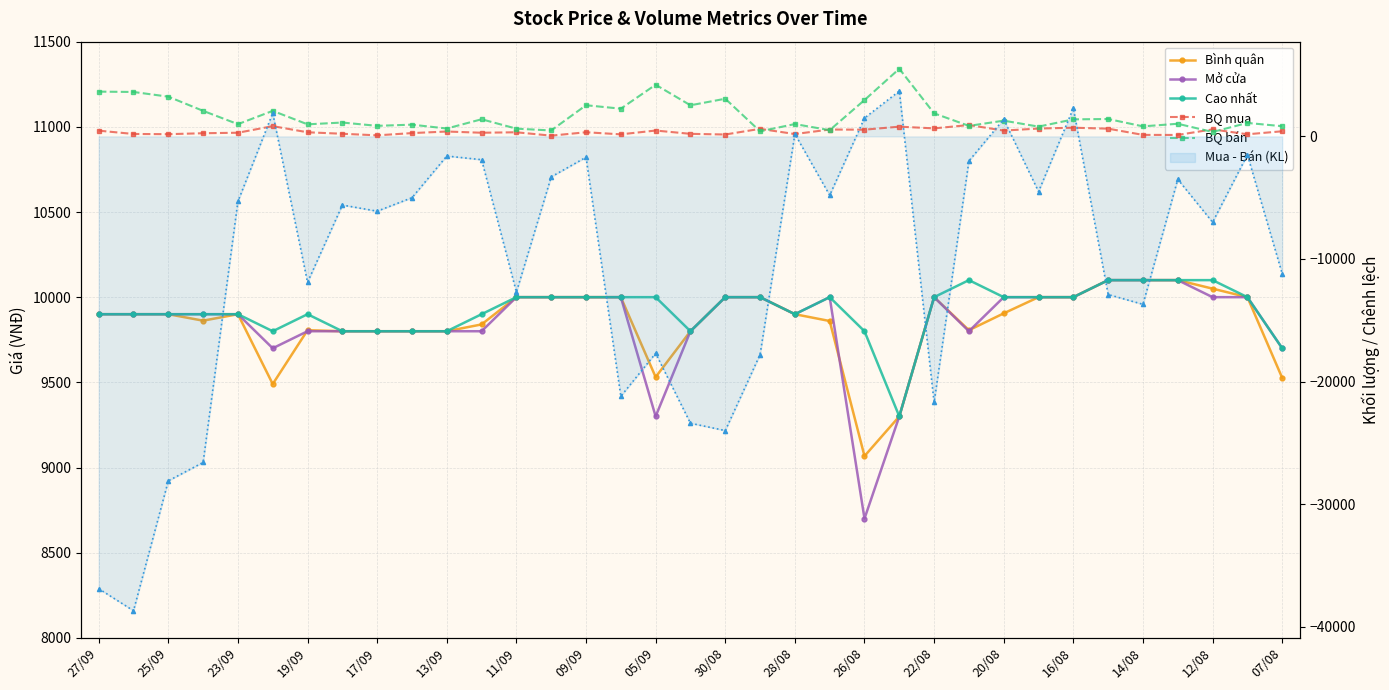

In Mở cửa, how many points are higher than both neighbors (excluding endpoints)?

2